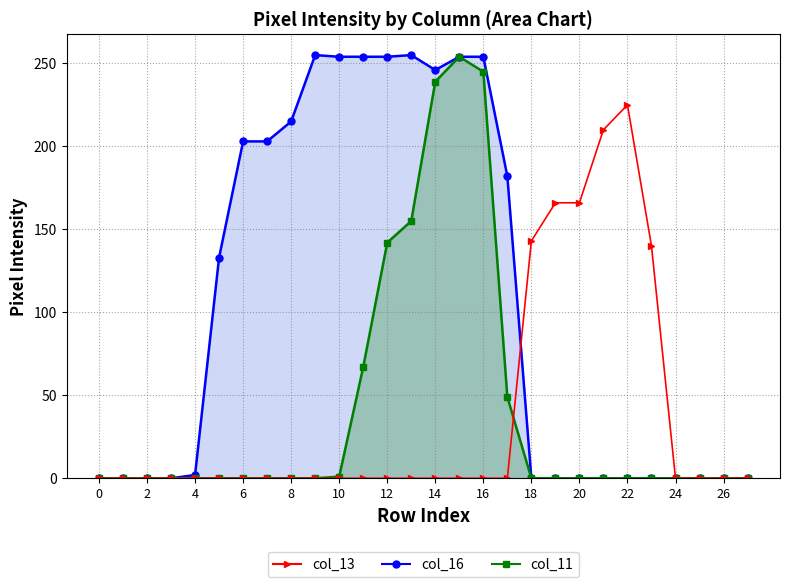

Is the value of col_16 at 23 greater than the value of col_13 at 15?

No